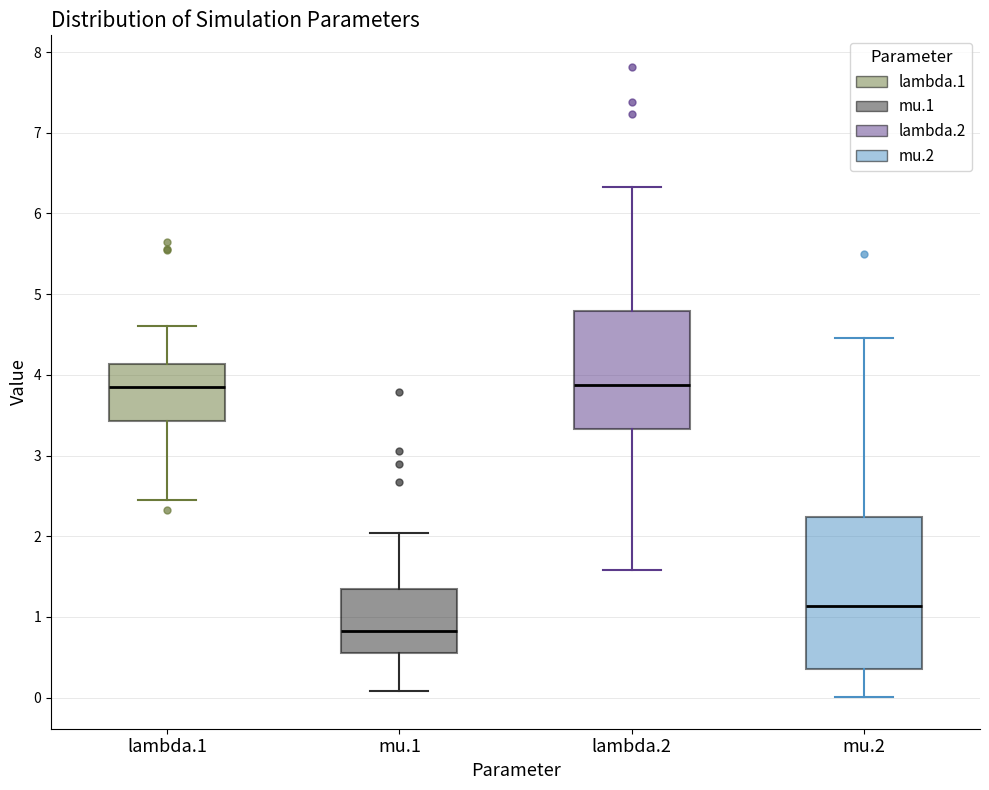

Where does the upper whisker of the box for mu.1 end on the y-axis? The values are not printed on the chart, so give them approximately, as read against the axis.

2.0